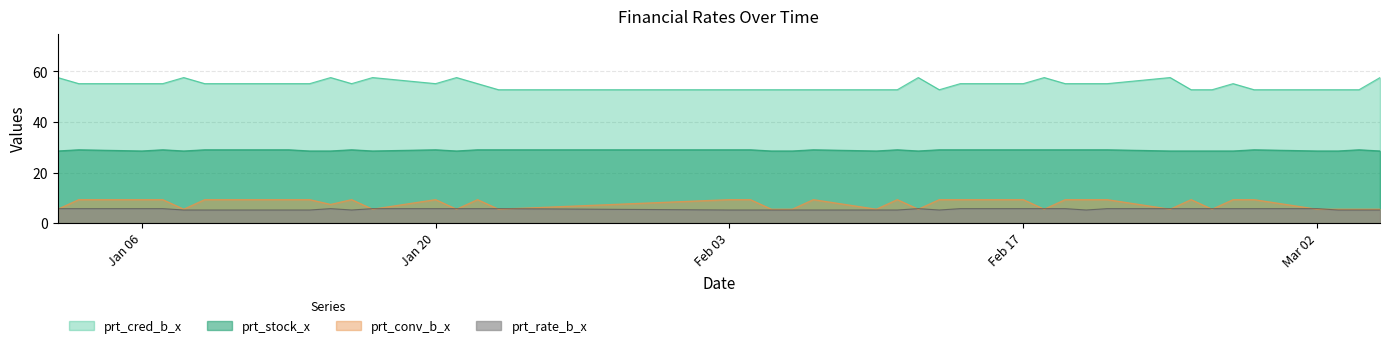

Where does the prt_conv_b_x series first go above 9?

2020-01-03